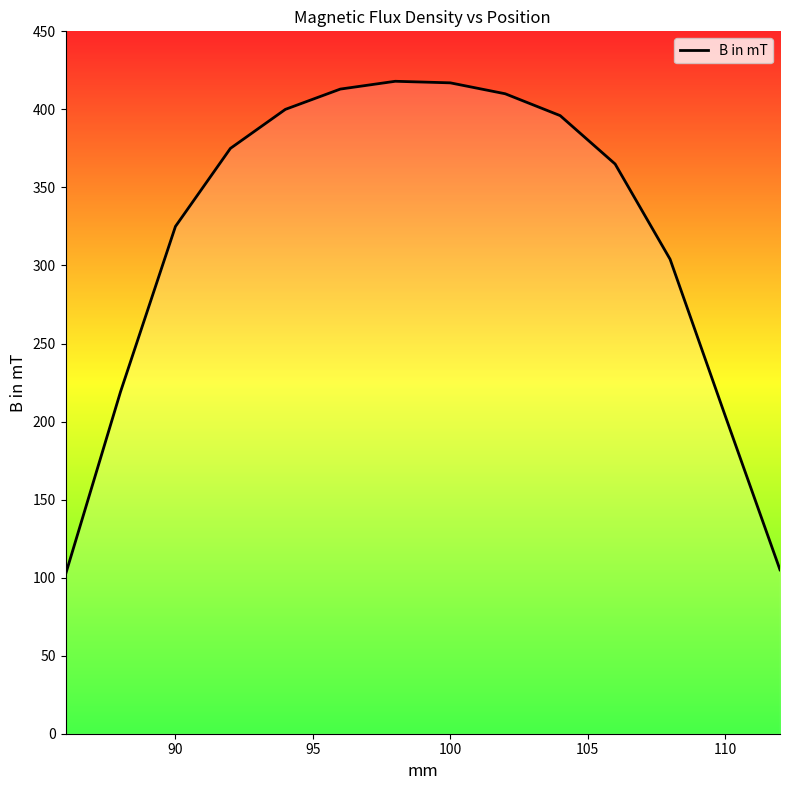

What is the maximum value shown in the chart?

418